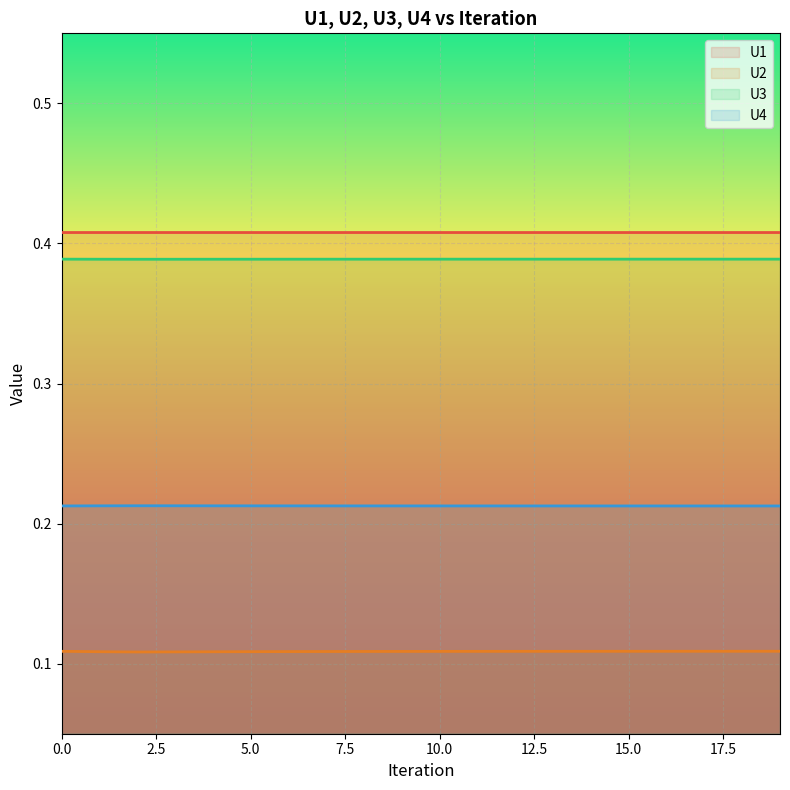

True or false: U3 line and U4 line cross at least once.

False